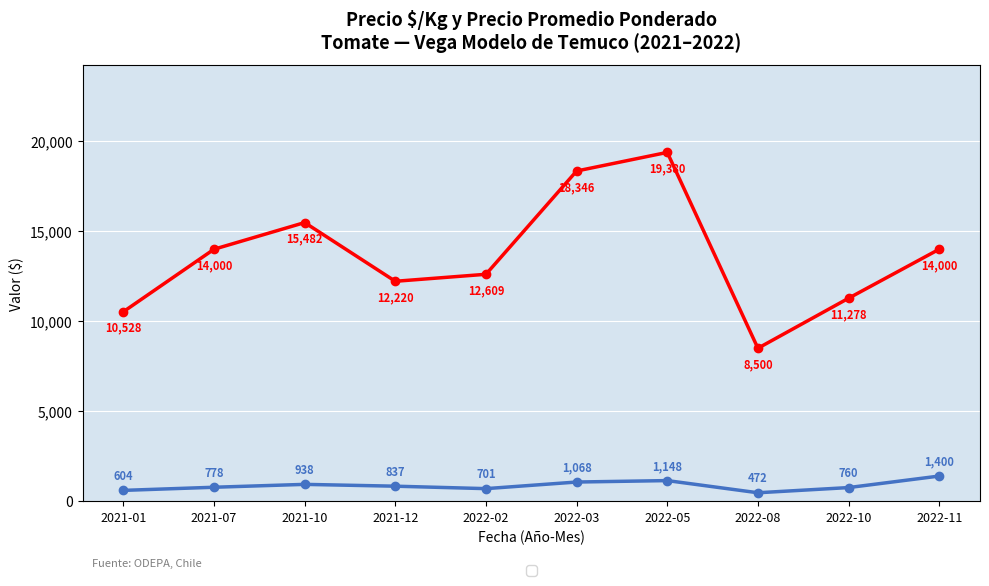

What is the difference between the highest and lowest values at 2022-02?

11908